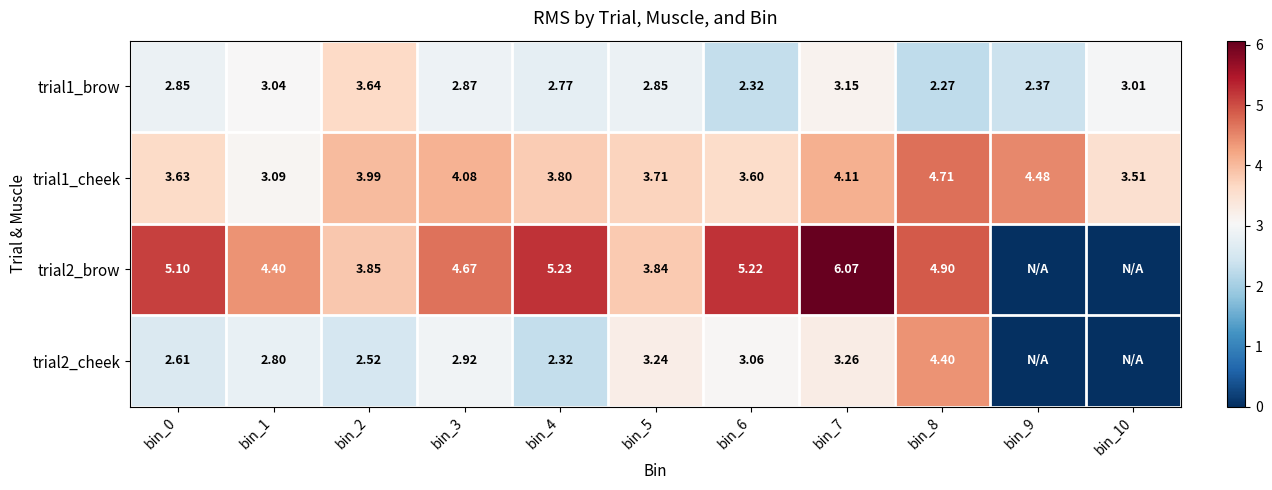

True or false: trial2_brow has a value of 0.0 at bin_10.

True